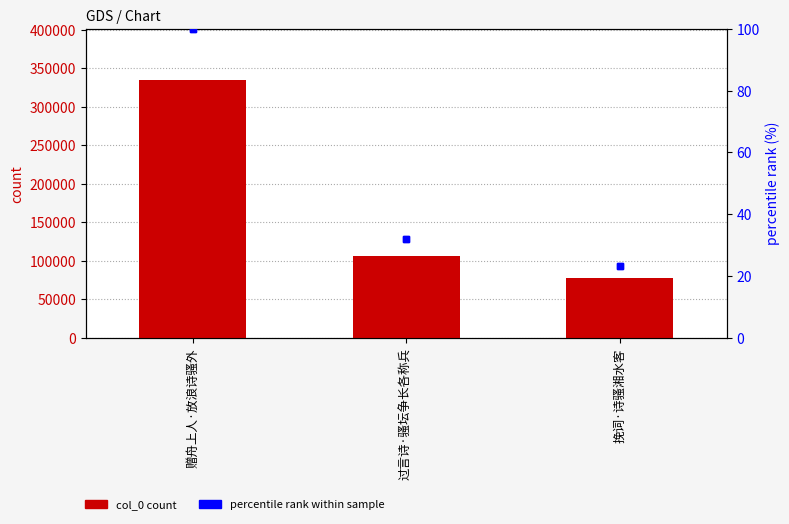

What is the difference between the maximum and minimum values in the col_0 series?

256677.0